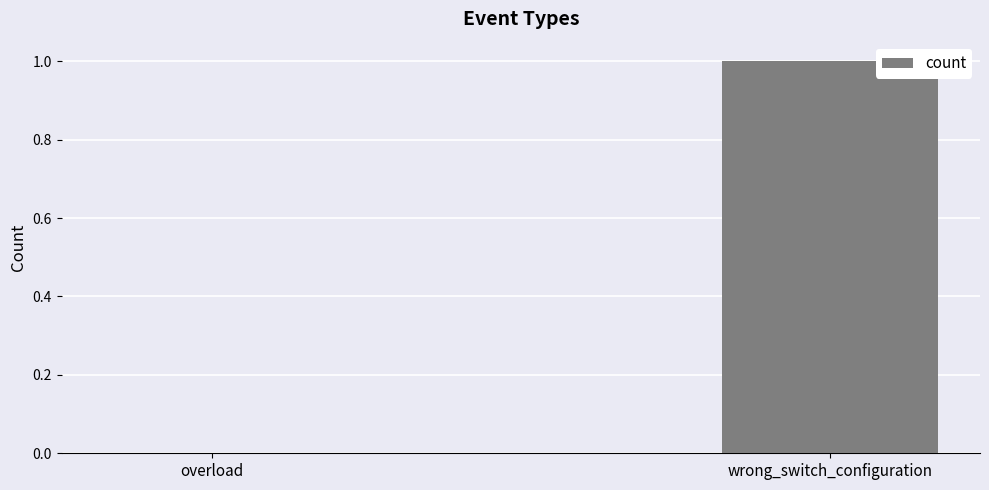

True or false: the data shows 2 at wrong_switch_configuration.

False